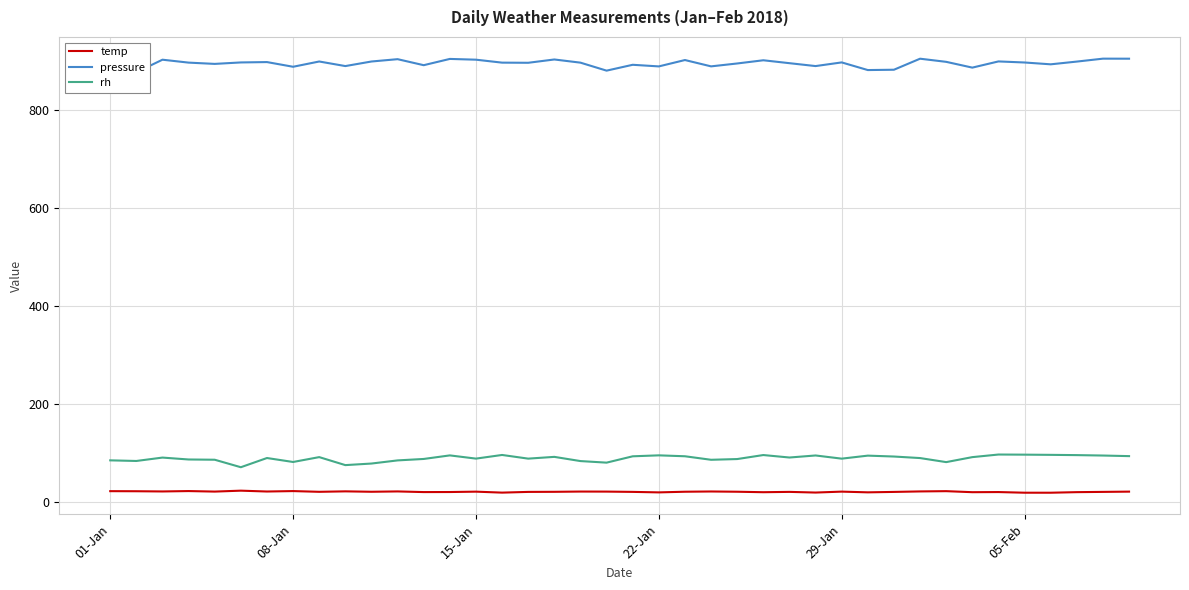

At 01-Jan, list the series in order from largest to smallest.

pressure, rh, temp